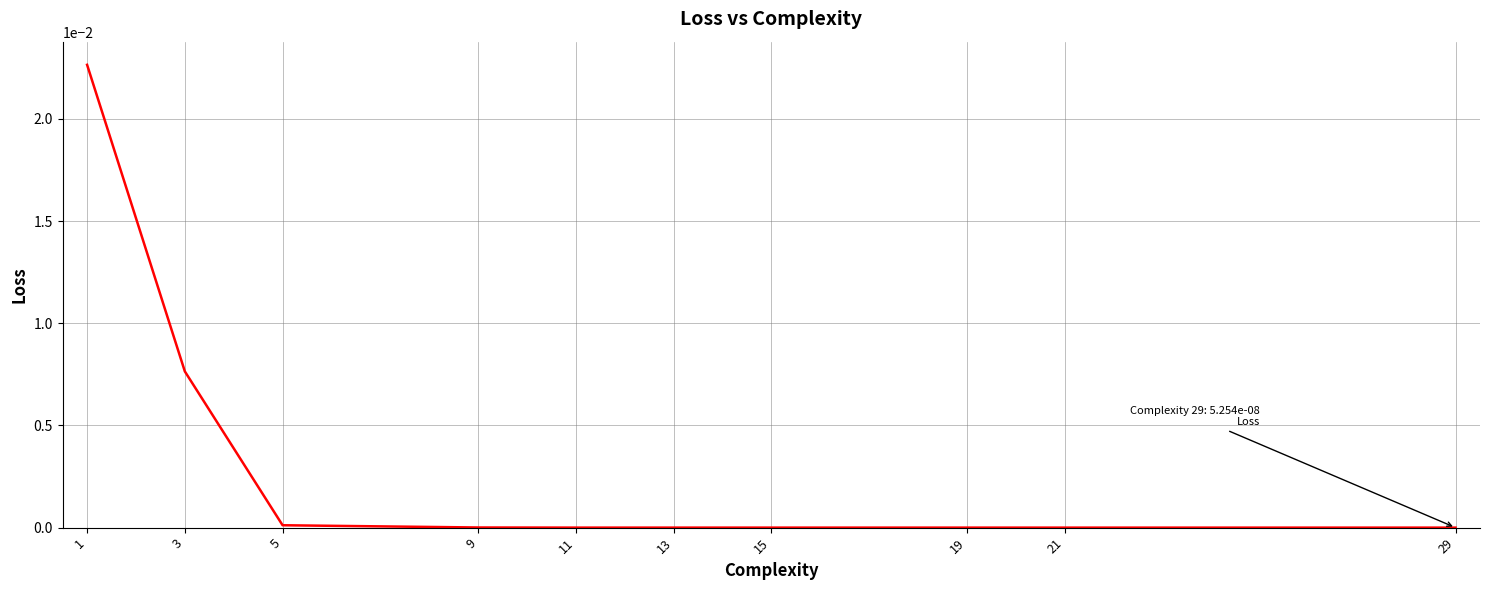

The value at 15 is 0.0. True or false?

True